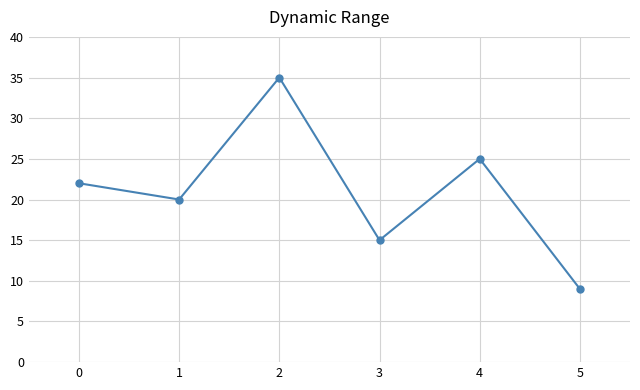

Rank the categories by value from lowest to highest.

5, 3, 1, 0, 4, 2